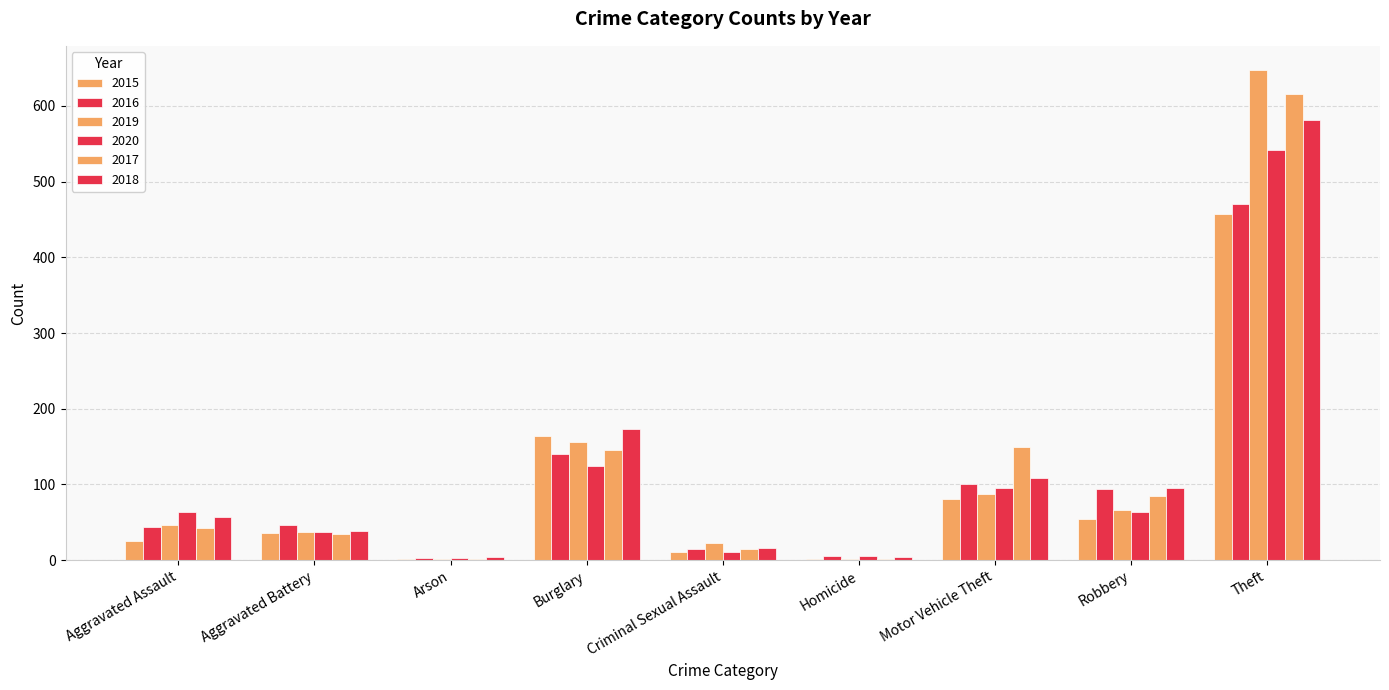

What is the difference between the maximum and minimum values in the 2016 series?

467